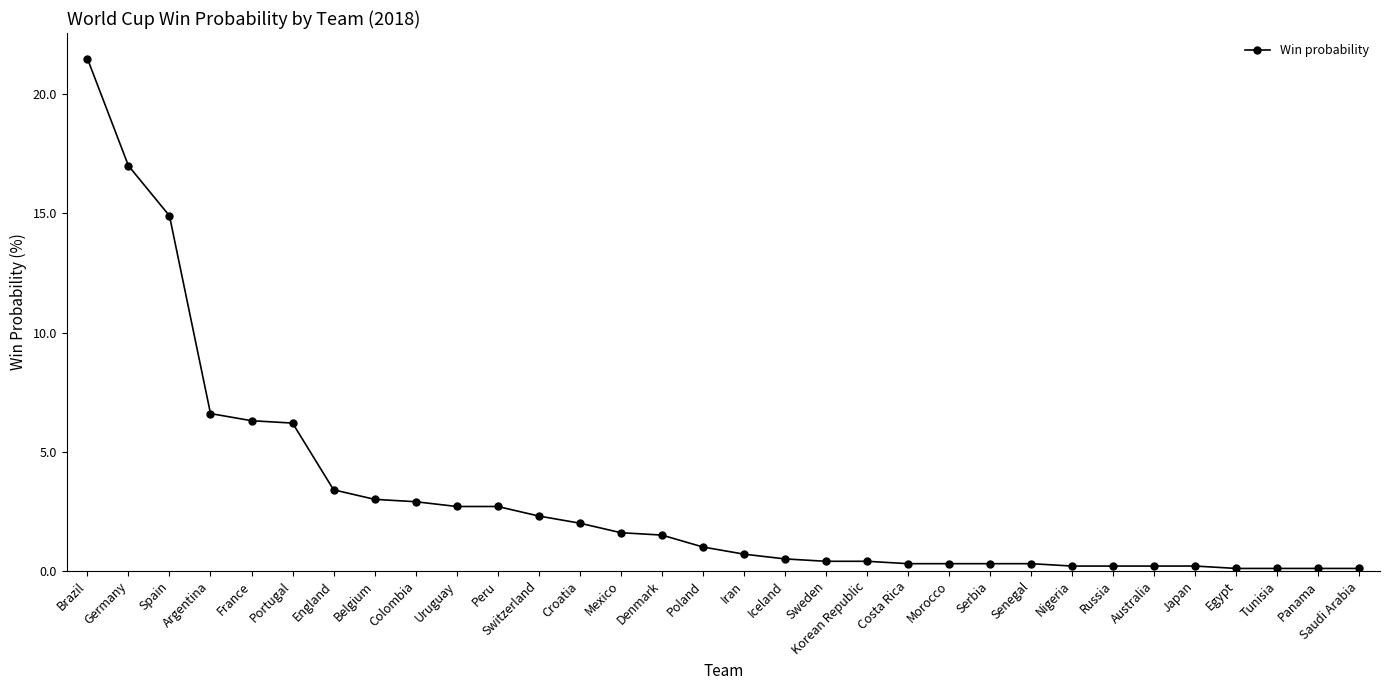

Read the value at Denmark.

1.5